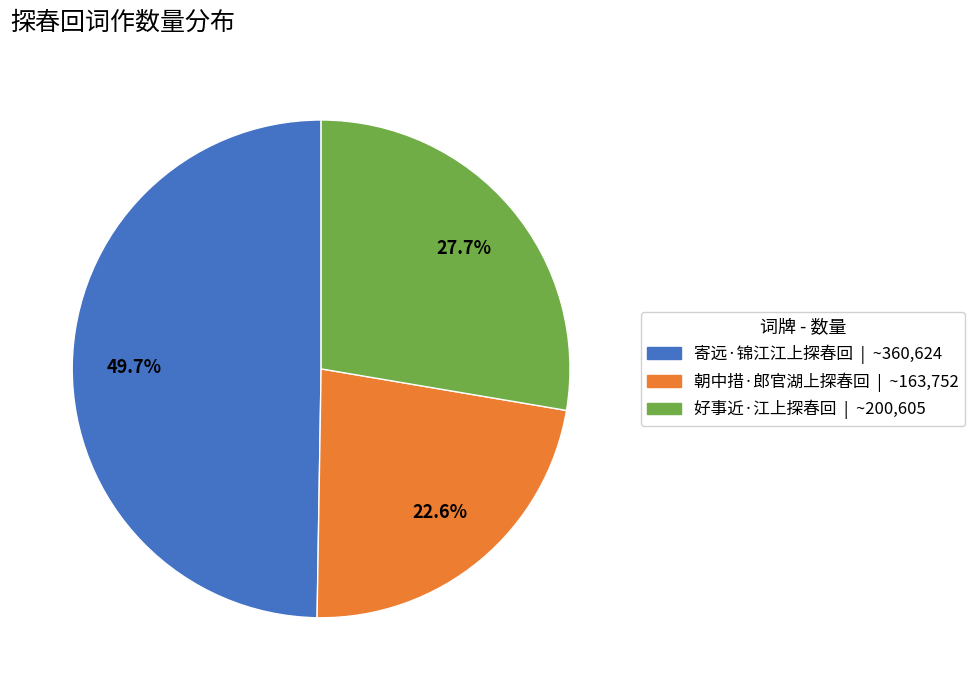

Rank the categories by value from highest to lowest.

寄远·锦江江上探春回, 好事近·江上探春回, 朝中措·郎官湖上探春回